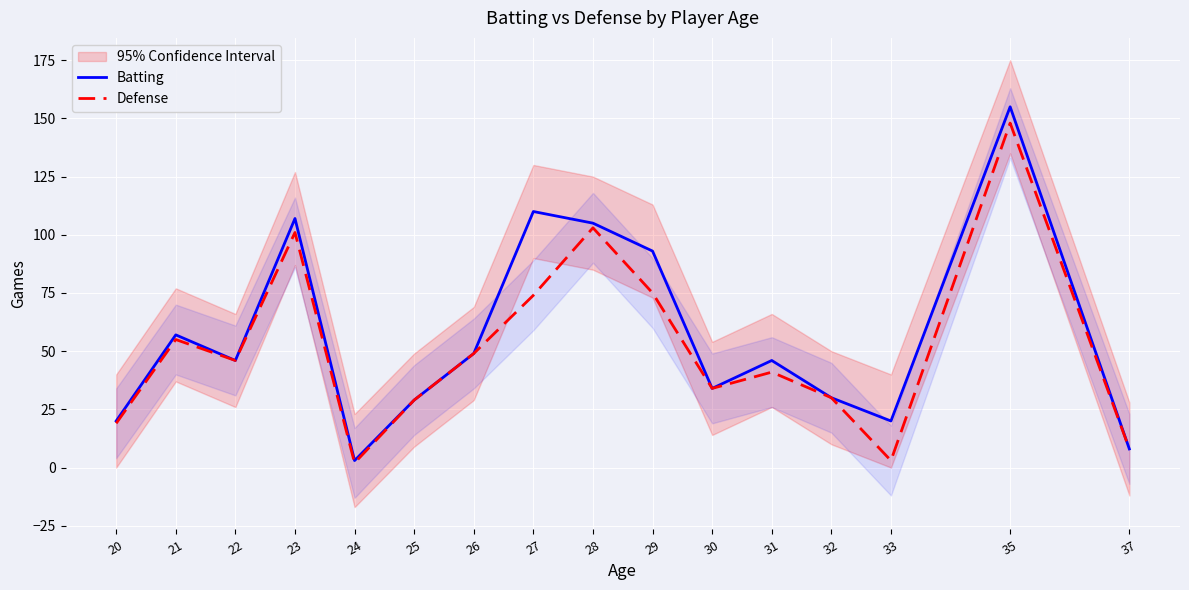

True or false: Defense and Batting intersect in this chart.

False